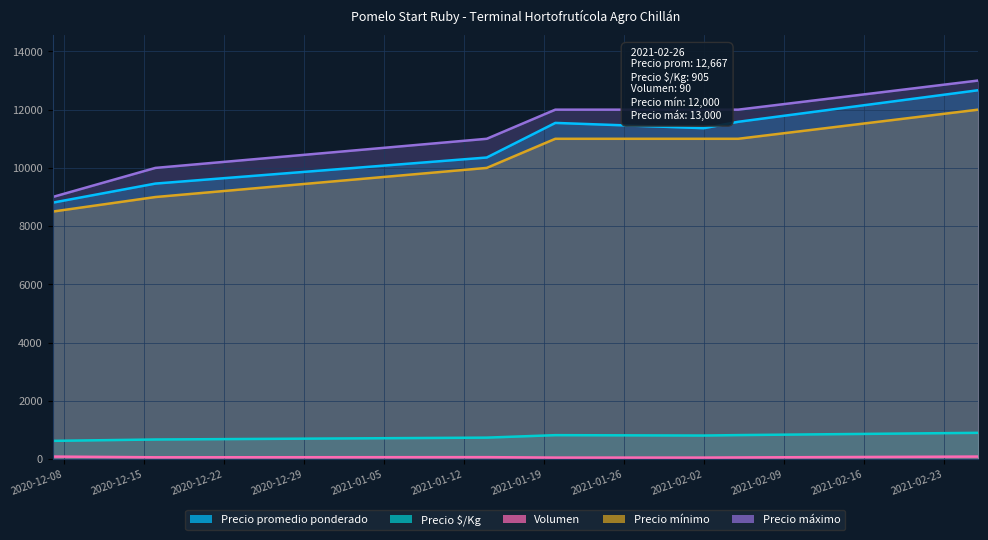

What is the value of the Precio mínimo point at the 4th from the left?

11000